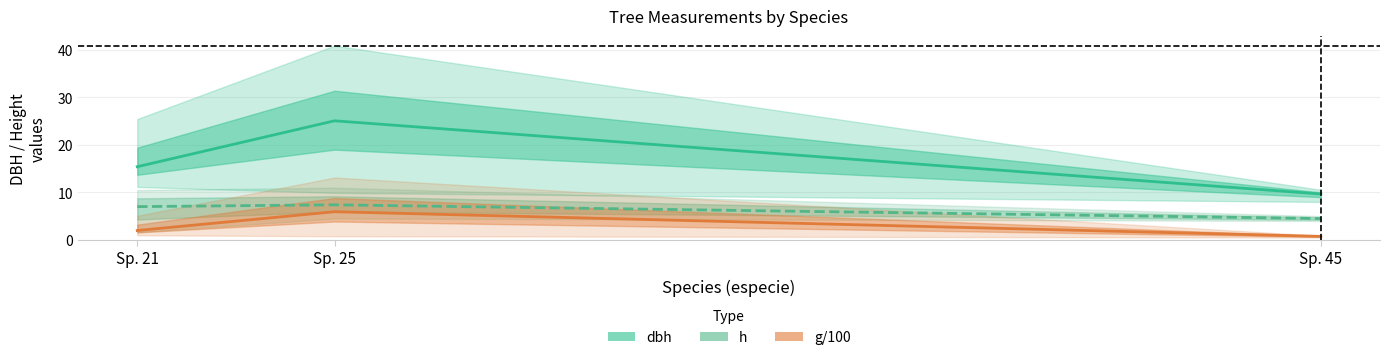

Is it true that h (mean) equals 4.3 at Sp. 25?

False